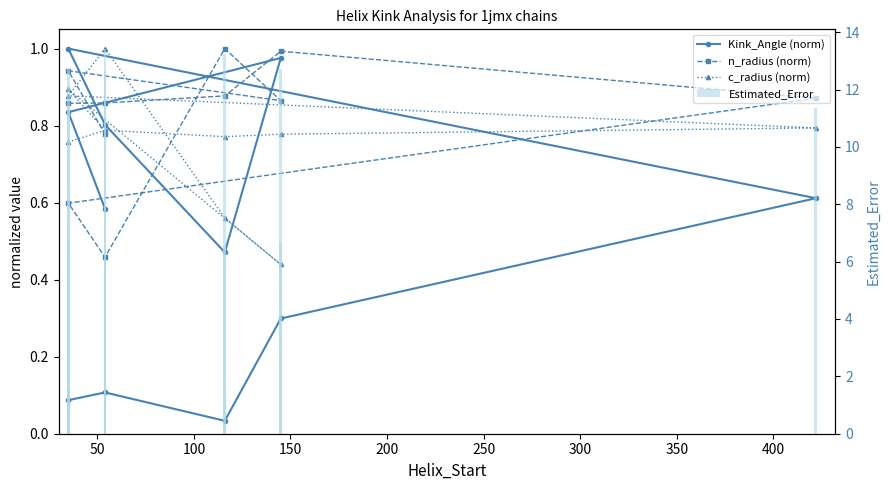

Is it true that c_radius (norm) equals 0.2 at 400?

False